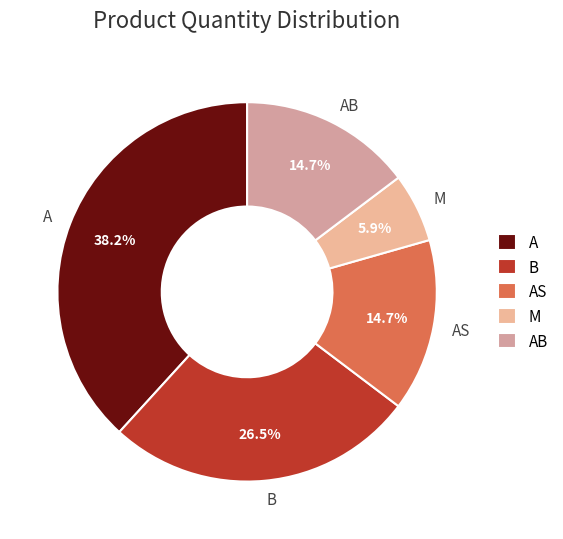

What portion of the pie excludes A?

61.8%